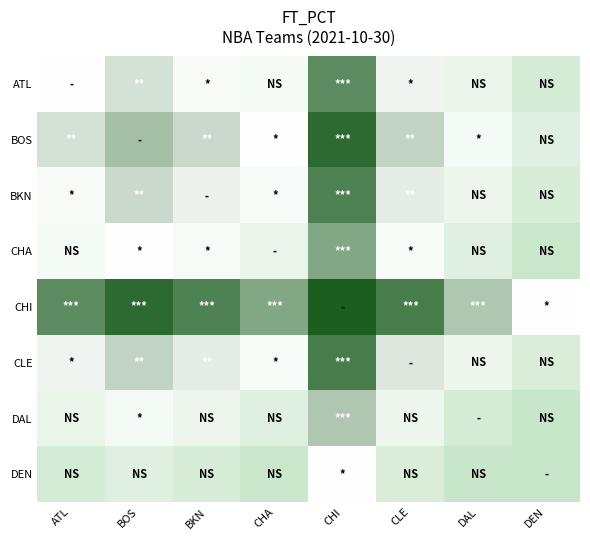

Which series has the largest total across all categories?

CHI